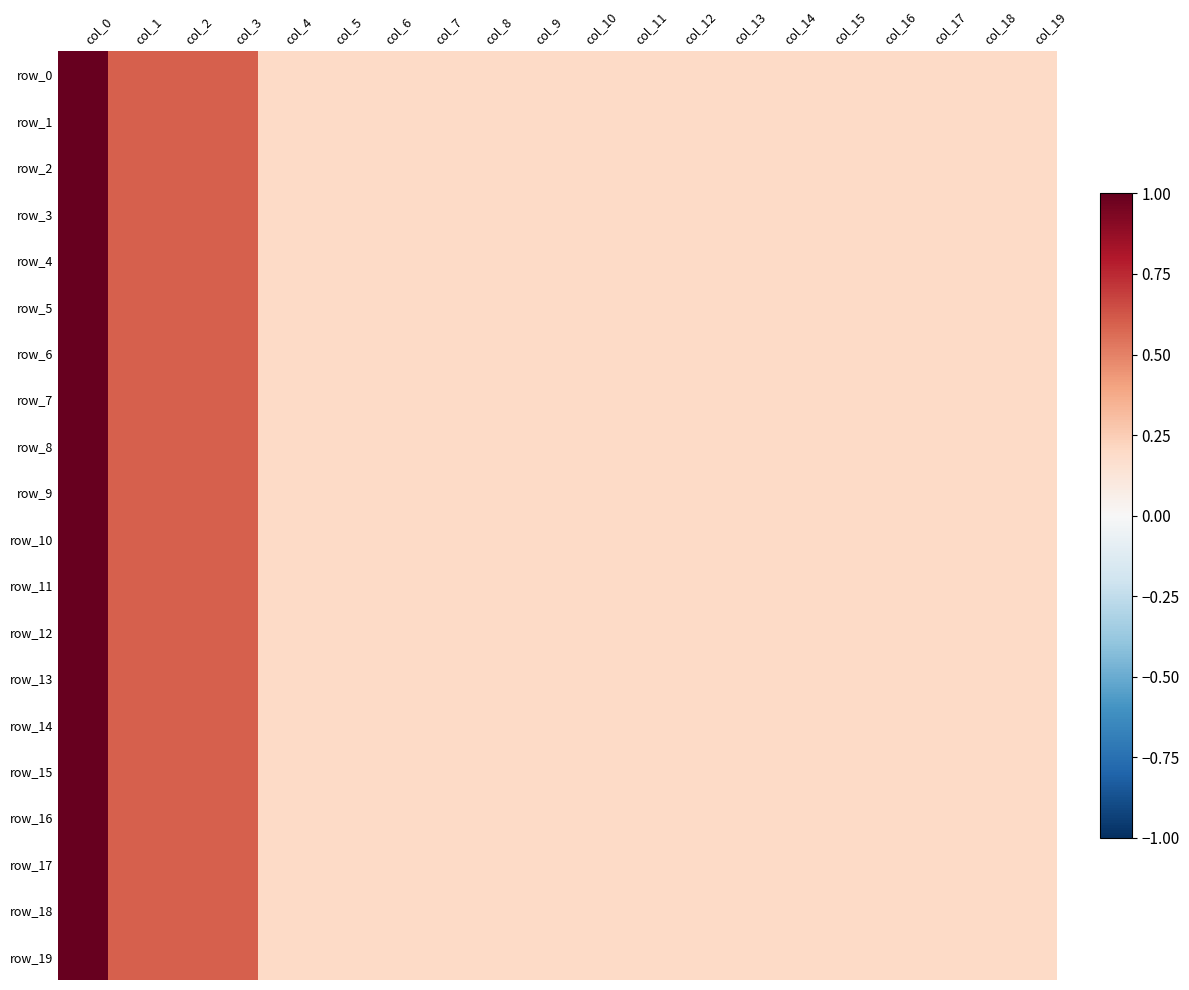

The row_17 series shows 0.2 at col_16. True or false?

True